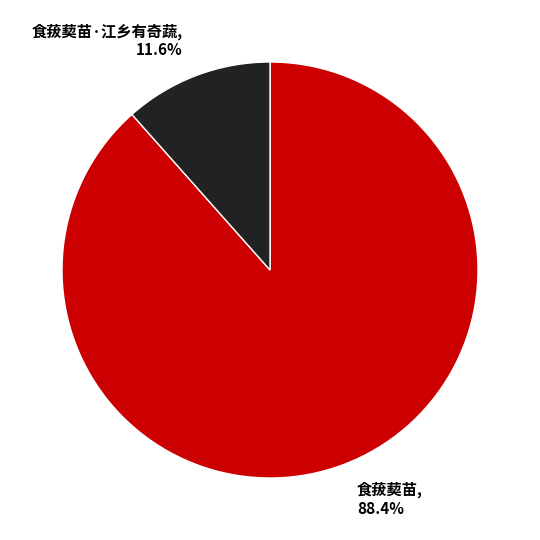

Is the sum of 食菝葜苗·江乡有奇蔬 and 食菝葜苗 greater than half?

Yes